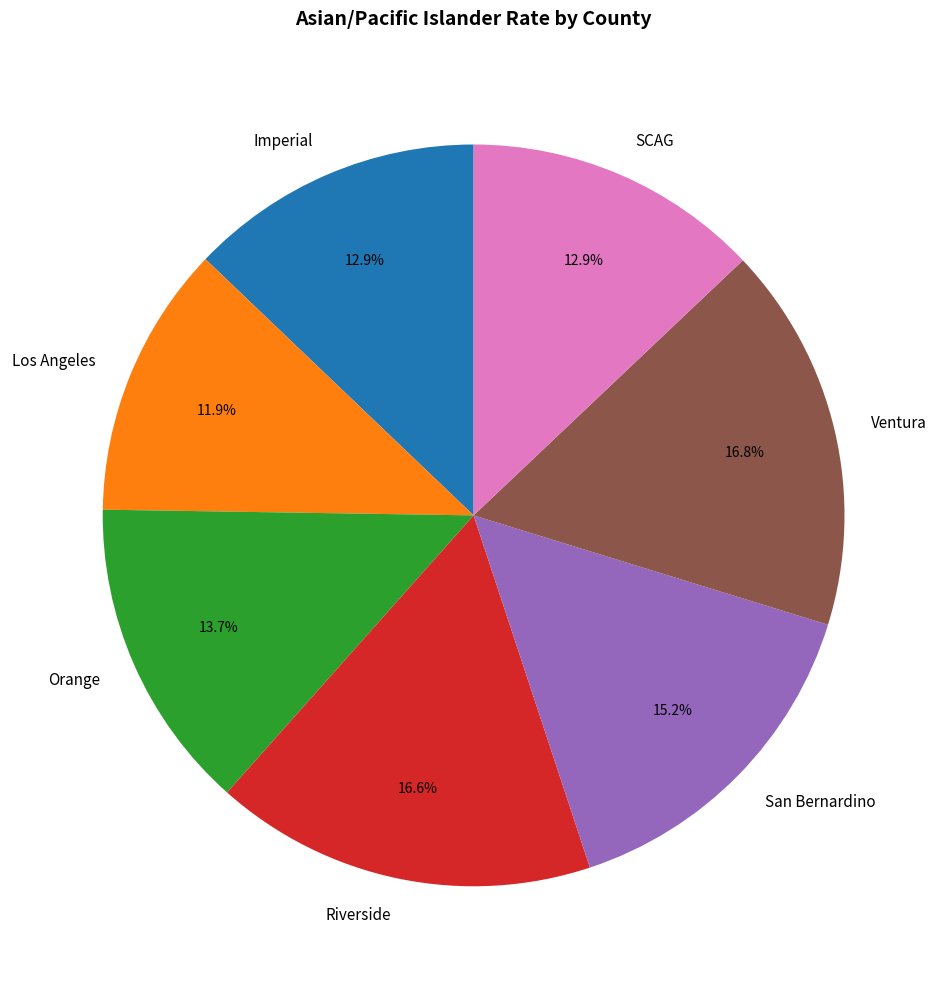

To the nearest percent, what is the combined percentage of Imperial and Orange?

27%